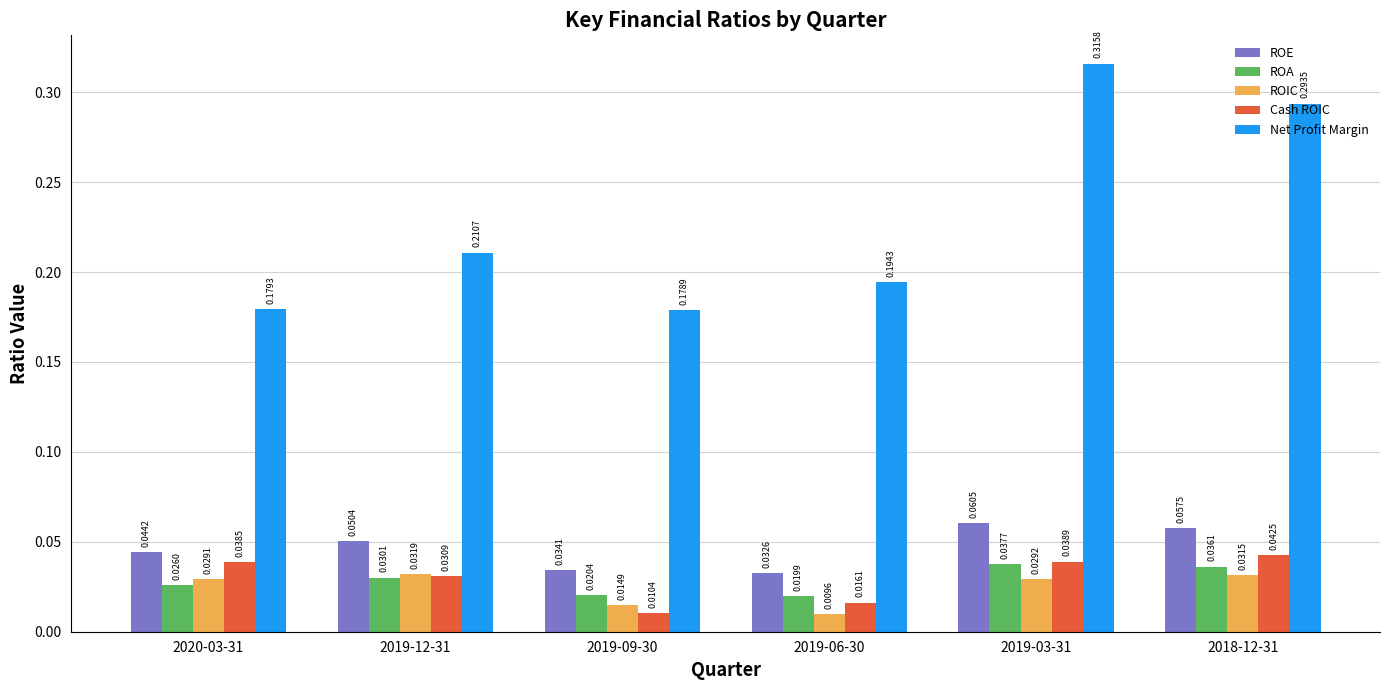

At which label is ROA closest to 0?

2019-06-30